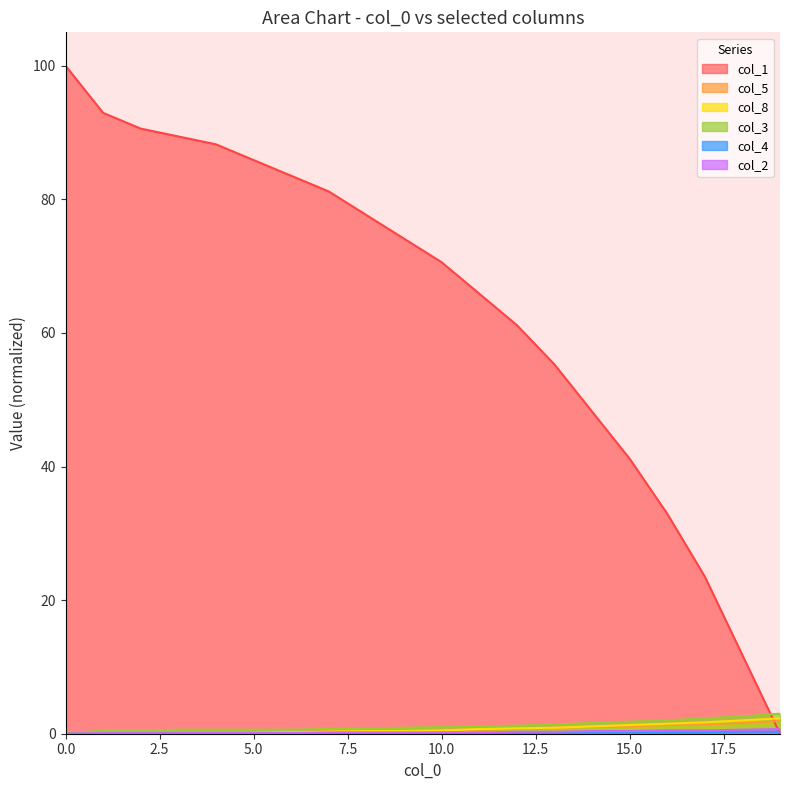

What is the total value across all series at 4?

89.2